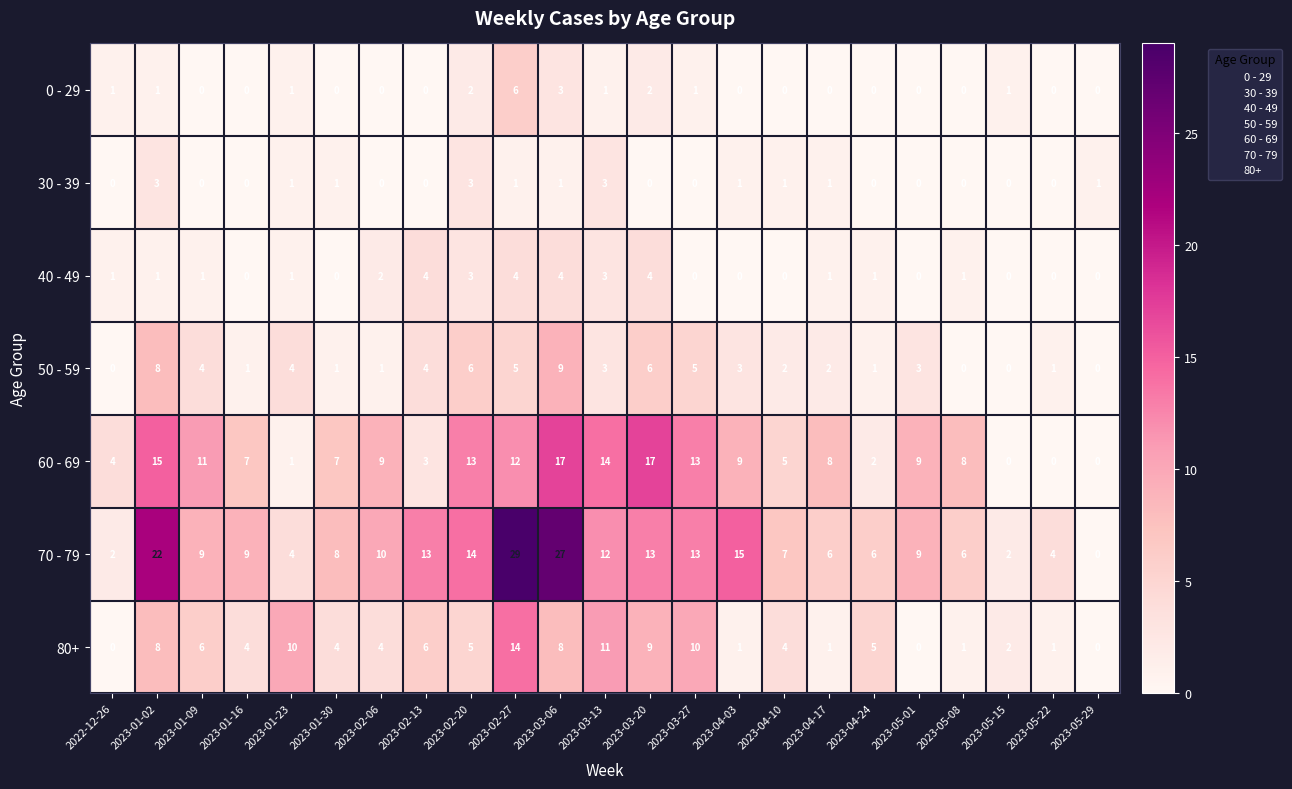

Is it true that 70 - 79 equals 7 at 2023-04-10?

True